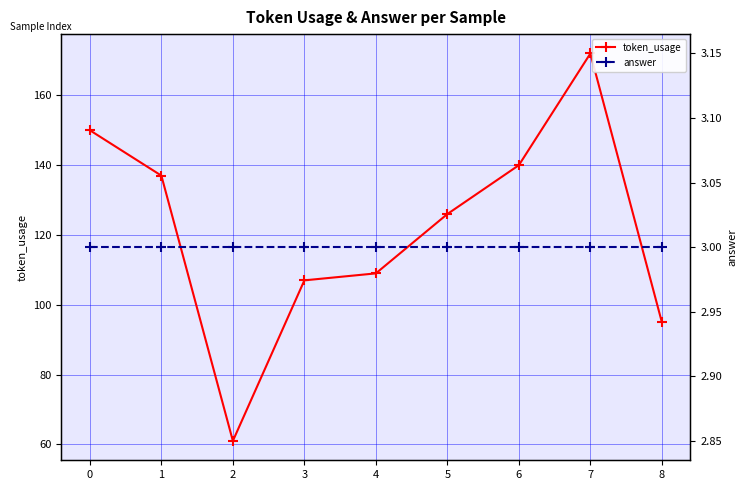

True or false: answer has a value of 3 at 6.

True